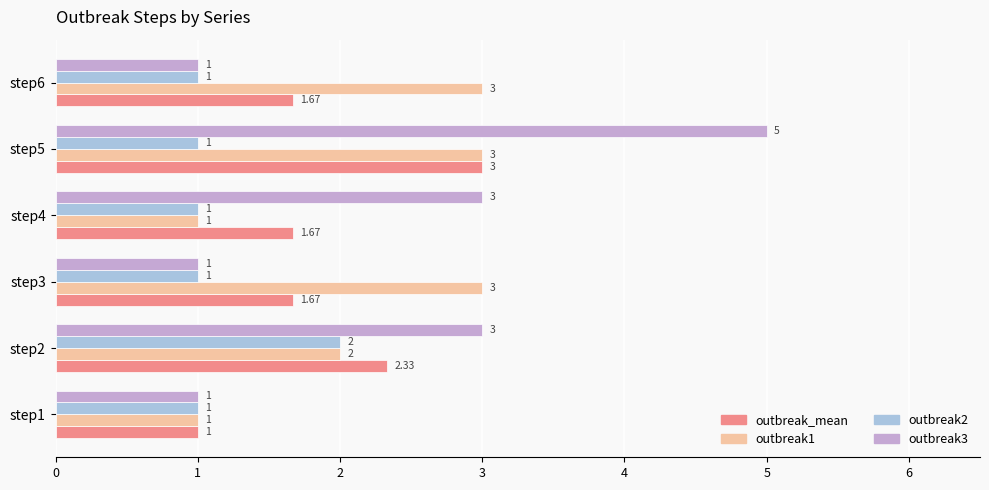

At how many categories does at least one series exceed 2?

5